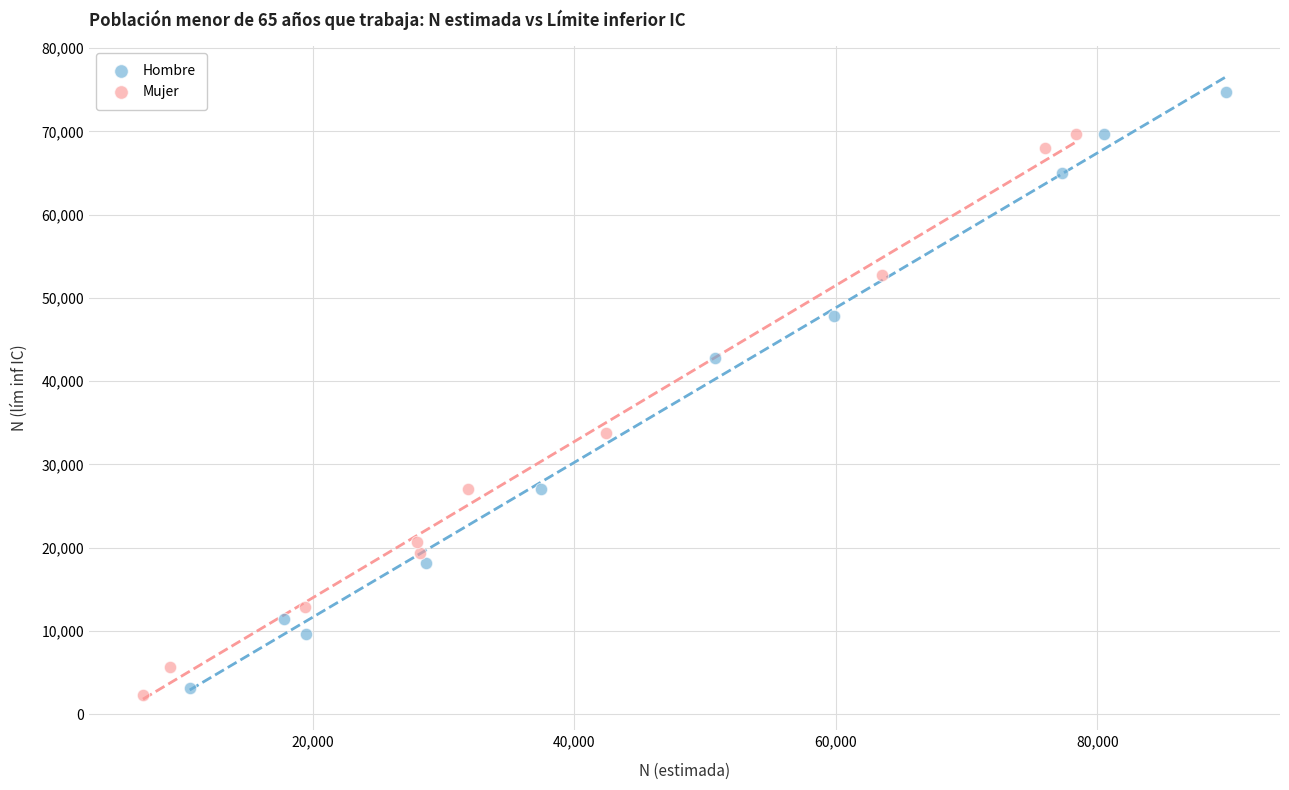

Which series contains the highest Y value?

Hombre